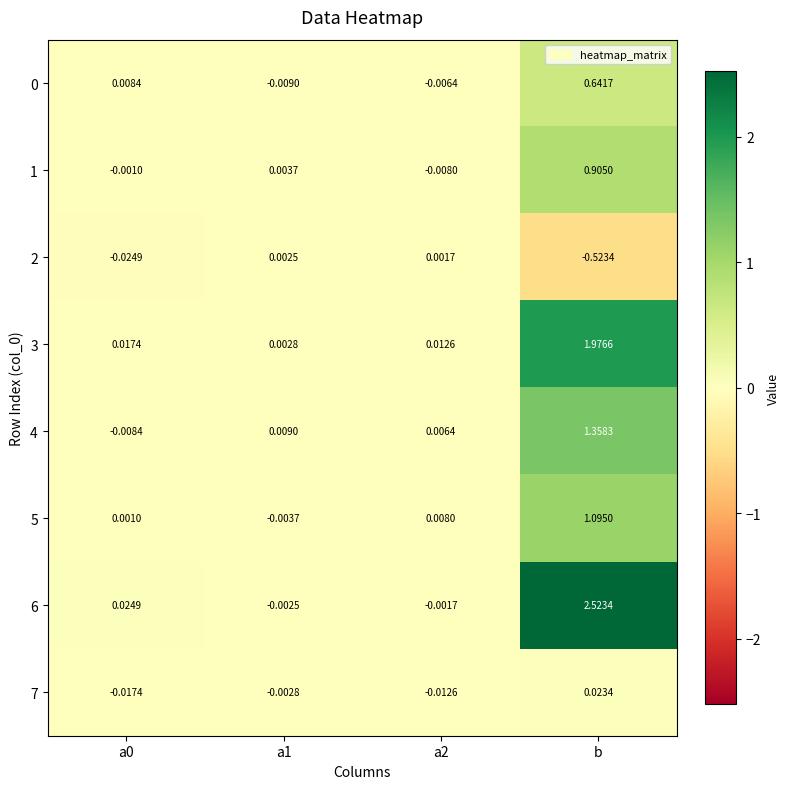

At which label does 6 reach its peak?

b